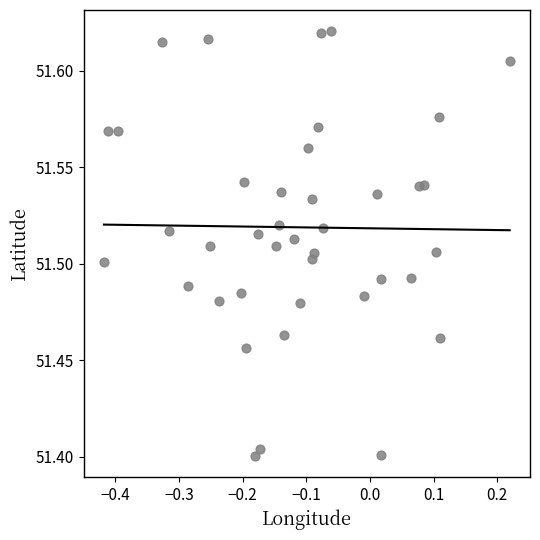

What is the range of X values (max minus min)?

0.6